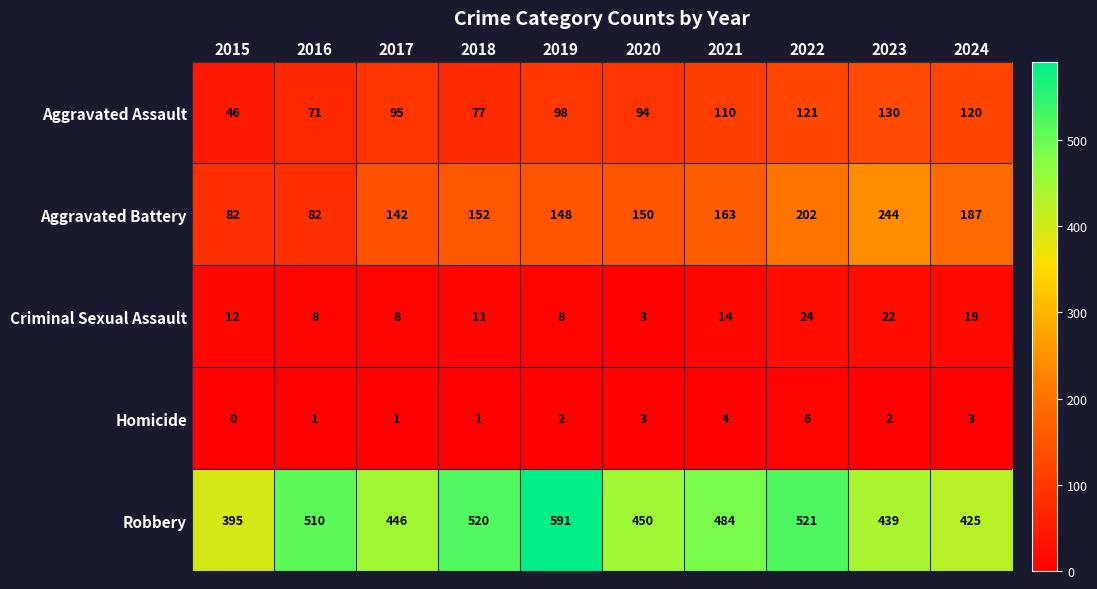

What is the difference between the second highest and minimum values in the Homicide series?

4